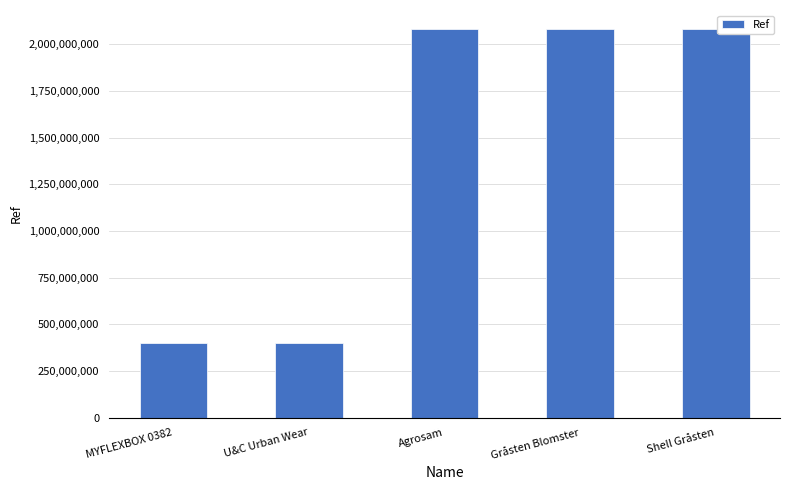

Count the number of categories in the chart.

5